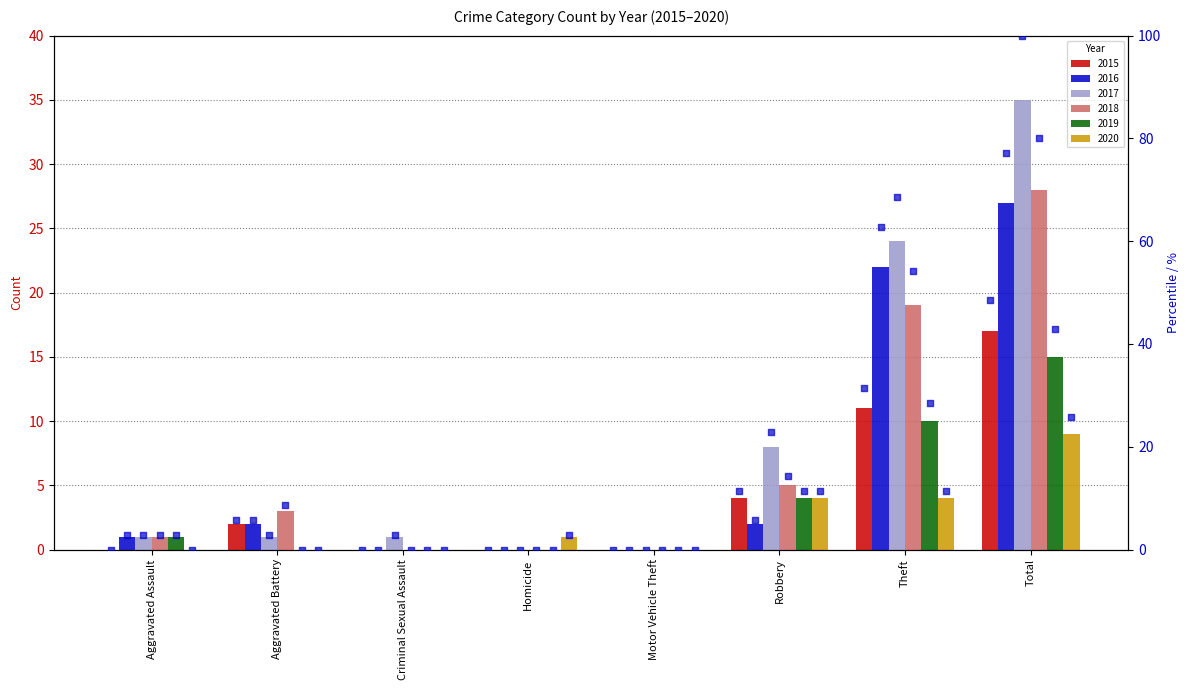

Which has a higher value, Motor Vehicle Theft or Robbery?

Robbery